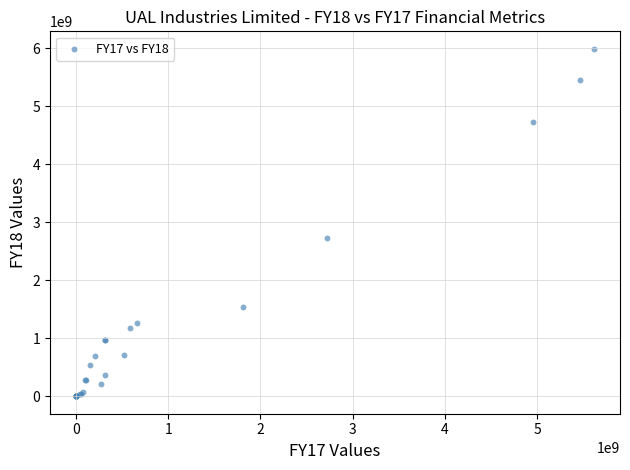

What Y value in the scatter plot is closest to 2994799000?

2725357000.0